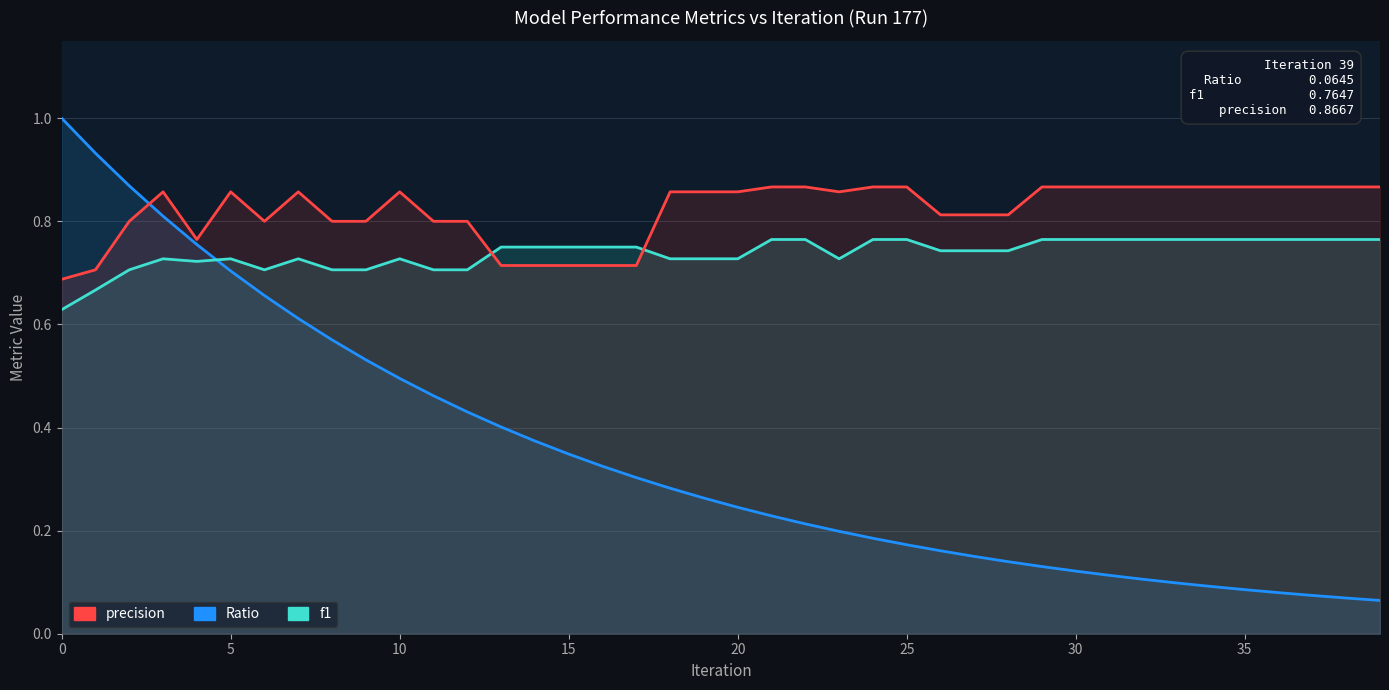

What is the label of the 12th point from the left?

11